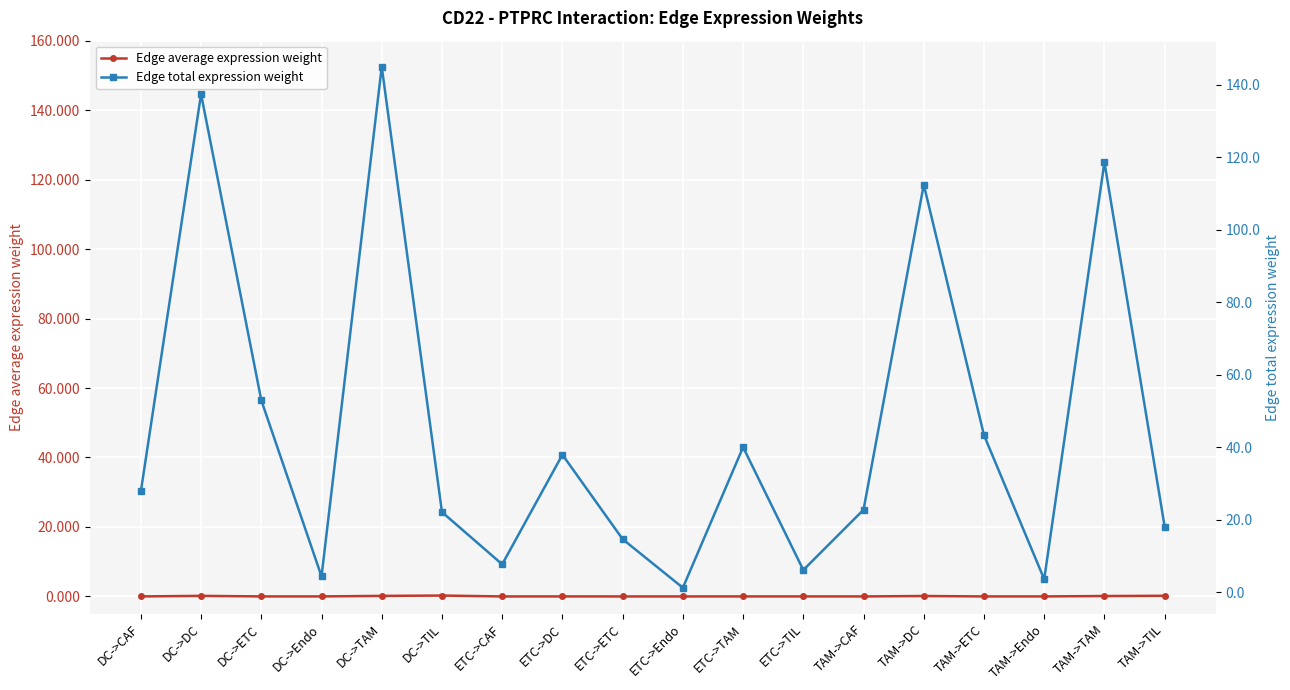

At which category does Edge average expression weight reach its first local valley?

DC->ETC